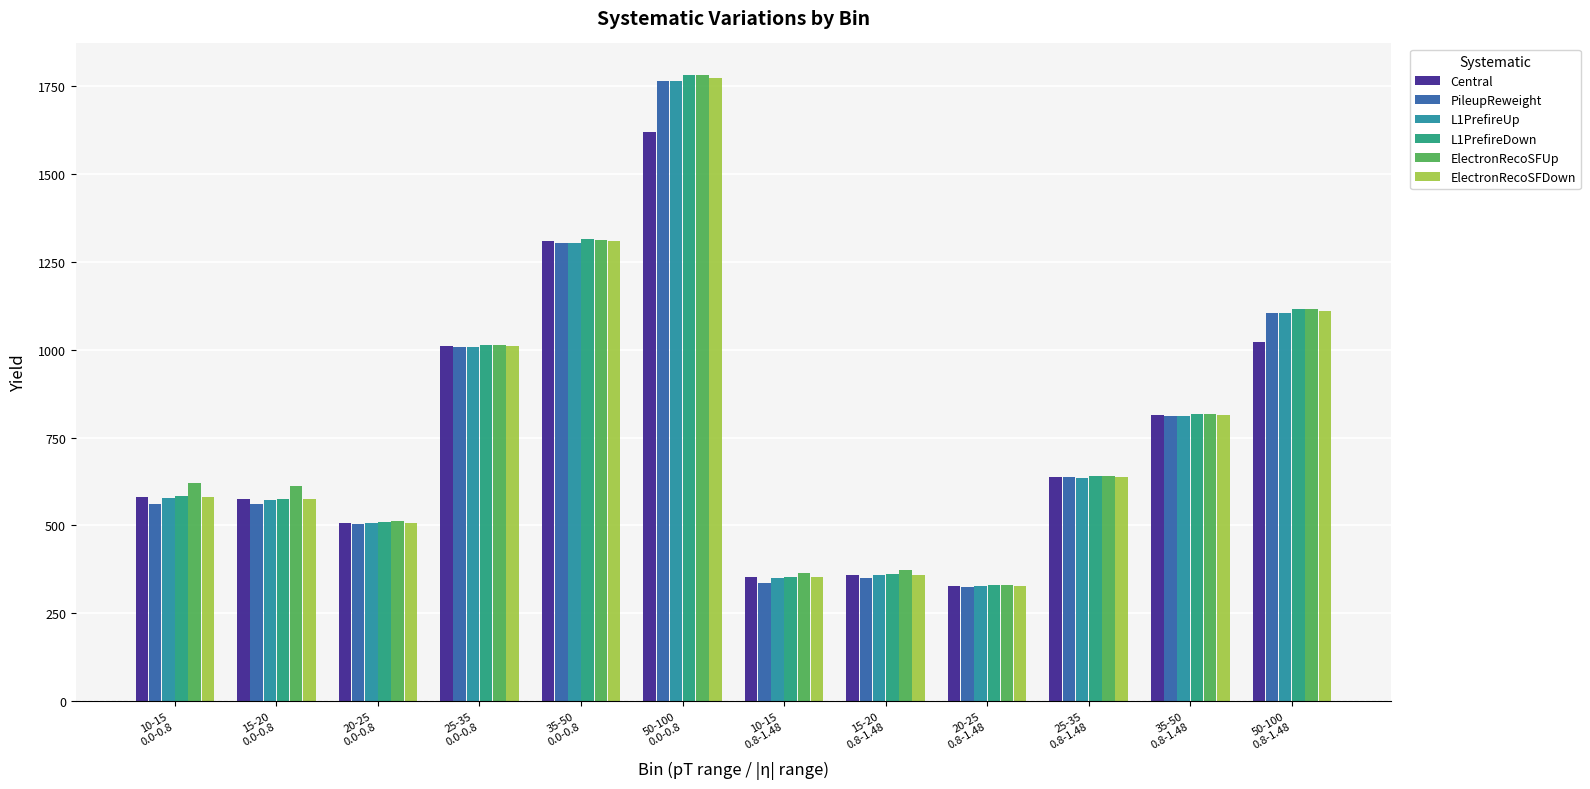

What is the difference between the PileupReweight values at 50-100
0.0-0.8 and 20-25
0.0-0.8?

1261.8